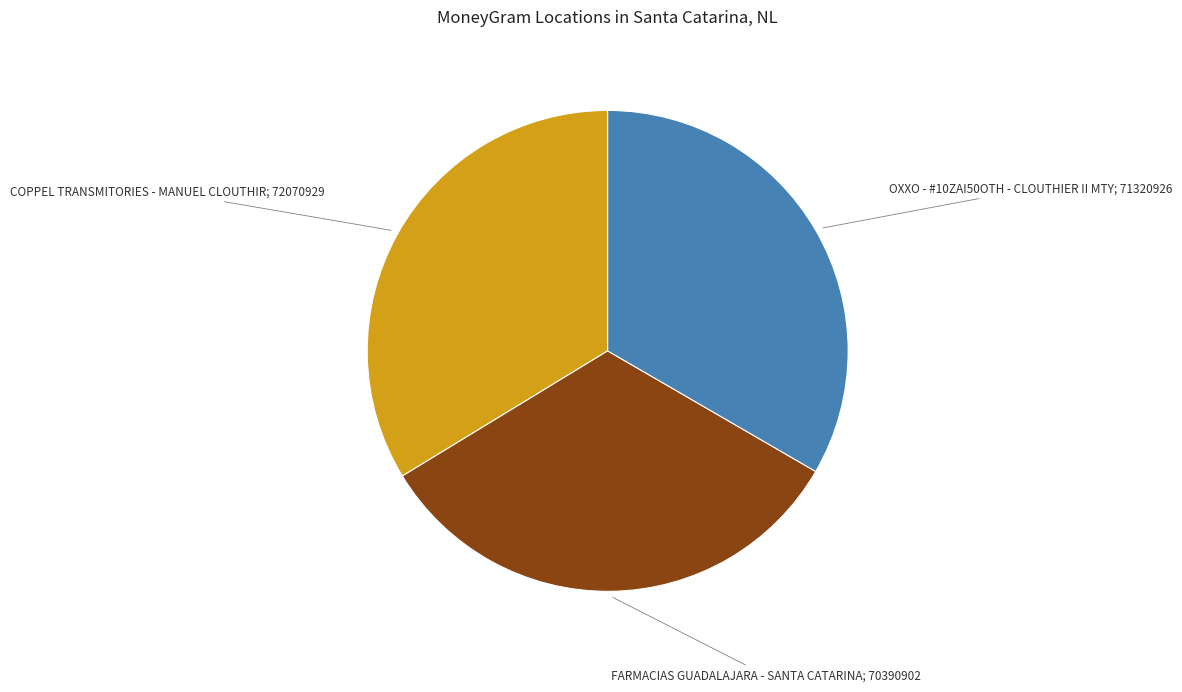

Is there any slice that represents more than half of the pie?

No